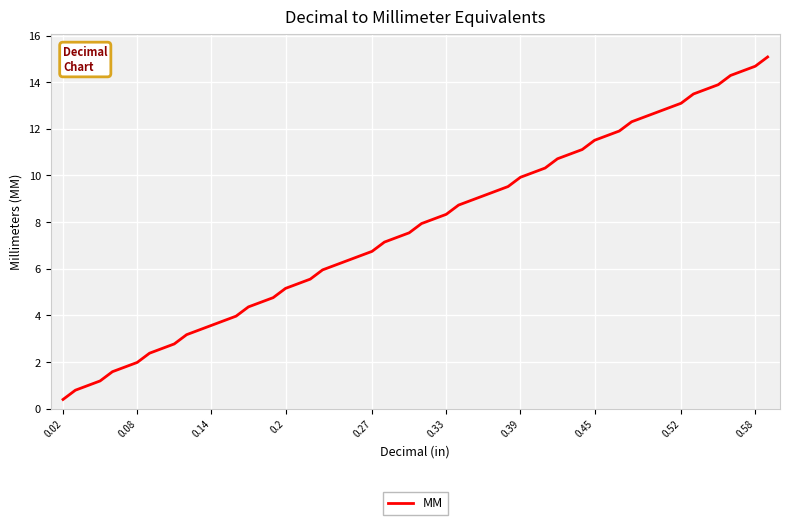

What is the greatest value displayed?

15.1